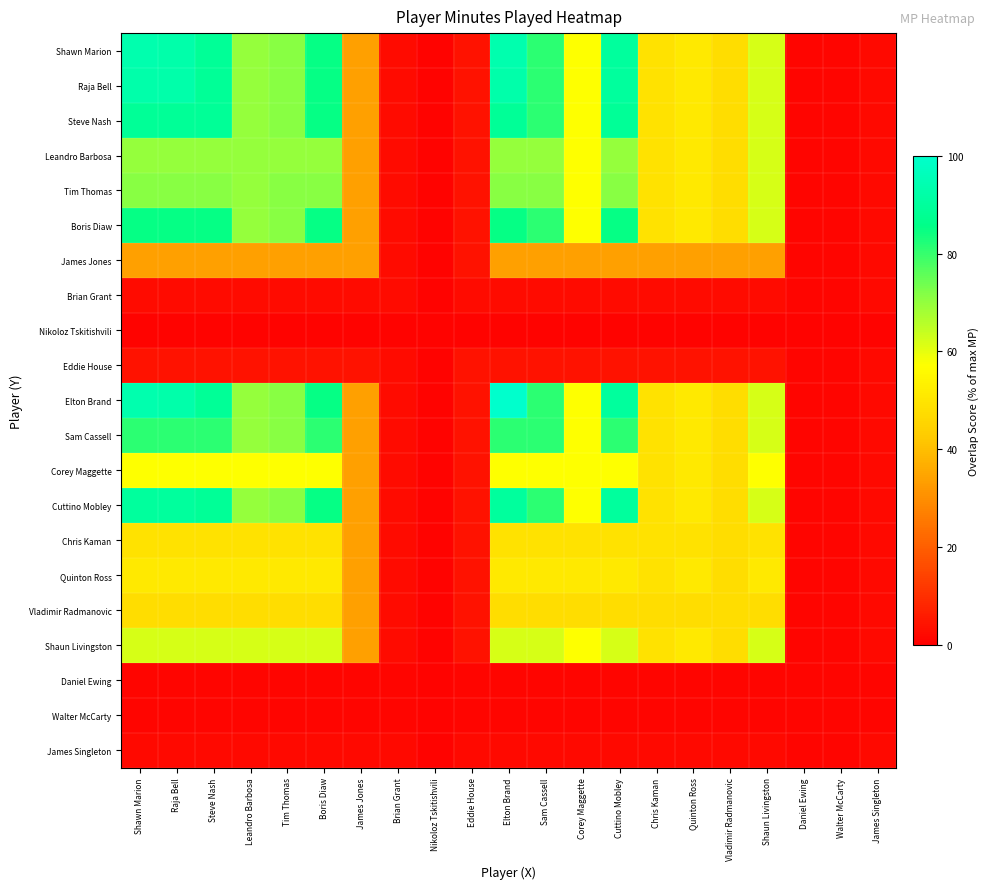

Reading left to right, what are all the values shown in this chart?

Shawn Marion: Shawn Marion=93.4	Raja Bell=92.8	Steve Nash=89.0	Leandro Barbosa=69.6	Tim Thomas=71.2	Boris Diaw=85.0	James Jones=33.9	Brian Grant=2.5	Nikoloz Tskitishvili=0.9	Eddie House=4.1	Elton Brand=93.4	Sam Cassell=81.2	Corey Maggette=57.1	Cuttino Mobley=90.0	Chris Kaman=48.9	Quinton Ross=50.8	Vladimir Radmanovic=48.0	Shaun Livingston=62.1	Daniel Ewing=1.3	Walter McCarty=1.3	James Singleton=2.2
Raja Bell: Shawn Marion=92.8	Raja Bell=92.8	Steve Nash=89.0	Leandro Barbosa=69.6	Tim Thomas=71.2	Boris Diaw=85.0	James Jones=33.9	Brian Grant=2.5	Nikoloz Tskitishvili=0.9	Eddie House=4.1	Elton Brand=92.8	Sam Cassell=81.2	Corey Maggette=57.1	Cuttino Mobley=90.0	Chris Kaman=48.9	Quinton Ross=50.8	Vladimir Radmanovic=48.0	Shaun Livingston=62.1	Daniel Ewing=1.3	Walter McCarty=1.3	James Singleton=2.2
Steve Nash: Shawn Marion=89.0	Raja Bell=89.0	Steve Nash=89.0	Leandro Barbosa=69.6	Tim Thomas=71.2	Boris Diaw=85.0	James Jones=33.9	Brian Grant=2.5	Nikoloz Tskitishvili=0.9	Eddie House=4.1	Elton Brand=89.0	Sam Cassell=81.2	Corey Maggette=57.1	Cuttino Mobley=89.0	Chris Kaman=48.9	Quinton Ross=50.8	Vladimir Radmanovic=48.0	Shaun Livingston=62.1	Daniel Ewing=1.3	Walter McCarty=1.3	James Singleton=2.2
Leandro Barbosa: Shawn Marion=69.6	Raja Bell=69.6	Steve Nash=69.6	Leandro Barbosa=69.6	Tim Thomas=69.6	Boris Diaw=69.6	James Jones=33.9	Brian Grant=2.5	Nikoloz Tskitishvili=0.9	Eddie House=4.1	Elton Brand=69.6	Sam Cassell=69.6	Corey Maggette=57.1	Cuttino Mobley=69.6	Chris Kaman=48.9	Quinton Ross=50.8	Vladimir Radmanovic=48.0	Shaun Livingston=62.1	Daniel Ewing=1.3	Walter McCarty=1.3	James Singleton=2.2
Tim Thomas: Shawn Marion=71.2	Raja Bell=71.2	Steve Nash=71.2	Leandro Barbosa=69.6	Tim Thomas=71.2	Boris Diaw=71.2	James Jones=33.9	Brian Grant=2.5	Nikoloz Tskitishvili=0.9	Eddie House=4.1	Elton Brand=71.2	Sam Cassell=71.2	Corey Maggette=57.1	Cuttino Mobley=71.2	Chris Kaman=48.9	Quinton Ross=50.8	Vladimir Radmanovic=48.0	Shaun Livingston=62.1	Daniel Ewing=1.3	Walter McCarty=1.3	James Singleton=2.2
Boris Diaw: Shawn Marion=85.0	Raja Bell=85.0	Steve Nash=85.0	Leandro Barbosa=69.6	Tim Thomas=71.2	Boris Diaw=85.0	James Jones=33.9	Brian Grant=2.5	Nikoloz Tskitishvili=0.9	Eddie House=4.1	Elton Brand=85.0	Sam Cassell=81.2	Corey Maggette=57.1	Cuttino Mobley=85.0	Chris Kaman=48.9	Quinton Ross=50.8	Vladimir Radmanovic=48.0	Shaun Livingston=62.1	Daniel Ewing=1.3	Walter McCarty=1.3	James Singleton=2.2
James Jones: Shawn Marion=33.9	Raja Bell=33.9	Steve Nash=33.9	Leandro Barbosa=33.9	Tim Thomas=33.9	Boris Diaw=33.9	James Jones=33.9	Brian Grant=2.5	Nikoloz Tskitishvili=0.9	Eddie House=4.1	Elton Brand=33.9	Sam Cassell=33.9	Corey Maggette=33.9	Cuttino Mobley=33.9	Chris Kaman=33.9	Quinton Ross=33.9	Vladimir Radmanovic=33.9	Shaun Livingston=33.9	Daniel Ewing=1.3	Walter McCarty=1.3	James Singleton=2.2
Brian Grant: Shawn Marion=2.5	Raja Bell=2.5	Steve Nash=2.5	Leandro Barbosa=2.5	Tim Thomas=2.5	Boris Diaw=2.5	James Jones=2.5	Brian Grant=2.5	Nikoloz Tskitishvili=0.9	Eddie House=2.5	Elton Brand=2.5	Sam Cassell=2.5	Corey Maggette=2.5	Cuttino Mobley=2.5	Chris Kaman=2.5	Quinton Ross=2.5	Vladimir Radmanovic=2.5	Shaun Livingston=2.5	Daniel Ewing=1.3	Walter McCarty=1.3	James Singleton=2.2
Nikoloz Tskitishvili: Shawn Marion=0.9	Raja Bell=0.9	Steve Nash=0.9	Leandro Barbosa=0.9	Tim Thomas=0.9	Boris Diaw=0.9	James Jones=0.9	Brian Grant=0.9	Nikoloz Tskitishvili=0.9	Eddie House=0.9	Elton Brand=0.9	Sam Cassell=0.9	Corey Maggette=0.9	Cuttino Mobley=0.9	Chris Kaman=0.9	Quinton Ross=0.9	Vladimir Radmanovic=0.9	Shaun Livingston=0.9	Daniel Ewing=0.9	Walter McCarty=0.9	James Singleton=0.9
Eddie House: Shawn Marion=4.1	Raja Bell=4.1	Steve Nash=4.1	Leandro Barbosa=4.1	Tim Thomas=4.1	Boris Diaw=4.1	James Jones=4.1	Brian Grant=2.5	Nikoloz Tskitishvili=0.9	Eddie House=4.1	Elton Brand=4.1	Sam Cassell=4.1	Corey Maggette=4.1	Cuttino Mobley=4.1	Chris Kaman=4.1	Quinton Ross=4.1	Vladimir Radmanovic=4.1	Shaun Livingston=4.1	Daniel Ewing=1.3	Walter McCarty=1.3	James Singleton=2.2
Elton Brand: Shawn Marion=93.4	Raja Bell=92.8	Steve Nash=89.0	Leandro Barbosa=69.6	Tim Thomas=71.2	Boris Diaw=85.0	James Jones=33.9	Brian Grant=2.5	Nikoloz Tskitishvili=0.9	Eddie House=4.1	Elton Brand=100.0	Sam Cassell=81.2	Corey Maggette=57.1	Cuttino Mobley=90.0	Chris Kaman=48.9	Quinton Ross=50.8	Vladimir Radmanovic=48.0	Shaun Livingston=62.1	Daniel Ewing=1.3	Walter McCarty=1.3	James Singleton=2.2
Sam Cassell: Shawn Marion=81.2	Raja Bell=81.2	Steve Nash=81.2	Leandro Barbosa=69.6	Tim Thomas=71.2	Boris Diaw=81.2	James Jones=33.9	Brian Grant=2.5	Nikoloz Tskitishvili=0.9	Eddie House=4.1	Elton Brand=81.2	Sam Cassell=81.2	Corey Maggette=57.1	Cuttino Mobley=81.2	Chris Kaman=48.9	Quinton Ross=50.8	Vladimir Radmanovic=48.0	Shaun Livingston=62.1	Daniel Ewing=1.3	Walter McCarty=1.3	James Singleton=2.2
Corey Maggette: Shawn Marion=57.1	Raja Bell=57.1	Steve Nash=57.1	Leandro Barbosa=57.1	Tim Thomas=57.1	Boris Diaw=57.1	James Jones=33.9	Brian Grant=2.5	Nikoloz Tskitishvili=0.9	Eddie House=4.1	Elton Brand=57.1	Sam Cassell=57.1	Corey Maggette=57.1	Cuttino Mobley=57.1	Chris Kaman=48.9	Quinton Ross=50.8	Vladimir Radmanovic=48.0	Shaun Livingston=57.1	Daniel Ewing=1.3	Walter McCarty=1.3	James Singleton=2.2
Cuttino Mobley: Shawn Marion=90.0	Raja Bell=90.0	Steve Nash=89.0	Leandro Barbosa=69.6	Tim Thomas=71.2	Boris Diaw=85.0	James Jones=33.9	Brian Grant=2.5	Nikoloz Tskitishvili=0.9	Eddie House=4.1	Elton Brand=90.0	Sam Cassell=81.2	Corey Maggette=57.1	Cuttino Mobley=90.0	Chris Kaman=48.9	Quinton Ross=50.8	Vladimir Radmanovic=48.0	Shaun Livingston=62.1	Daniel Ewing=1.3	Walter McCarty=1.3	James Singleton=2.2
Chris Kaman: Shawn Marion=48.9	Raja Bell=48.9	Steve Nash=48.9	Leandro Barbosa=48.9	Tim Thomas=48.9	Boris Diaw=48.9	James Jones=33.9	Brian Grant=2.5	Nikoloz Tskitishvili=0.9	Eddie House=4.1	Elton Brand=48.9	Sam Cassell=48.9	Corey Maggette=48.9	Cuttino Mobley=48.9	Chris Kaman=48.9	Quinton Ross=48.9	Vladimir Radmanovic=48.0	Shaun Livingston=48.9	Daniel Ewing=1.3	Walter McCarty=1.3	James Singleton=2.2
Quinton Ross: Shawn Marion=50.8	Raja Bell=50.8	Steve Nash=50.8	Leandro Barbosa=50.8	Tim Thomas=50.8	Boris Diaw=50.8	James Jones=33.9	Brian Grant=2.5	Nikoloz Tskitishvili=0.9	Eddie House=4.1	Elton Brand=50.8	Sam Cassell=50.8	Corey Maggette=50.8	Cuttino Mobley=50.8	Chris Kaman=48.9	Quinton Ross=50.8	Vladimir Radmanovic=48.0	Shaun Livingston=50.8	Daniel Ewing=1.3	Walter McCarty=1.3	James Singleton=2.2
Vladimir Radmanovic: Shawn Marion=48.0	Raja Bell=48.0	Steve Nash=48.0	Leandro Barbosa=48.0	Tim Thomas=48.0	Boris Diaw=48.0	James Jones=33.9	Brian Grant=2.5	Nikoloz Tskitishvili=0.9	Eddie House=4.1	Elton Brand=48.0	Sam Cassell=48.0	Corey Maggette=48.0	Cuttino Mobley=48.0	Chris Kaman=48.0	Quinton Ross=48.0	Vladimir Radmanovic=48.0	Shaun Livingston=48.0	Daniel Ewing=1.3	Walter McCarty=1.3	James Singleton=2.2
Shaun Livingston: Shawn Marion=62.1	Raja Bell=62.1	Steve Nash=62.1	Leandro Barbosa=62.1	Tim Thomas=62.1	Boris Diaw=62.1	James Jones=33.9	Brian Grant=2.5	Nikoloz Tskitishvili=0.9	Eddie House=4.1	Elton Brand=62.1	Sam Cassell=62.1	Corey Maggette=57.1	Cuttino Mobley=62.1	Chris Kaman=48.9	Quinton Ross=50.8	Vladimir Radmanovic=48.0	Shaun Livingston=62.1	Daniel Ewing=1.3	Walter McCarty=1.3	James Singleton=2.2
Daniel Ewing: Shawn Marion=1.3	Raja Bell=1.3	Steve Nash=1.3	Leandro Barbosa=1.3	Tim Thomas=1.3	Boris Diaw=1.3	James Jones=1.3	Brian Grant=1.3	Nikoloz Tskitishvili=0.9	Eddie House=1.3	Elton Brand=1.3	Sam Cassell=1.3	Corey Maggette=1.3	Cuttino Mobley=1.3	Chris Kaman=1.3	Quinton Ross=1.3	Vladimir Radmanovic=1.3	Shaun Livingston=1.3	Daniel Ewing=1.3	Walter McCarty=1.3	James Singleton=1.3
Walter McCarty: Shawn Marion=1.3	Raja Bell=1.3	Steve Nash=1.3	Leandro Barbosa=1.3	Tim Thomas=1.3	Boris Diaw=1.3	James Jones=1.3	Brian Grant=1.3	Nikoloz Tskitishvili=0.9	Eddie House=1.3	Elton Brand=1.3	Sam Cassell=1.3	Corey Maggette=1.3	Cuttino Mobley=1.3	Chris Kaman=1.3	Quinton Ross=1.3	Vladimir Radmanovic=1.3	Shaun Livingston=1.3	Daniel Ewing=1.3	Walter McCarty=1.3	James Singleton=1.3
James Singleton: Shawn Marion=2.2	Raja Bell=2.2	Steve Nash=2.2	Leandro Barbosa=2.2	Tim Thomas=2.2	Boris Diaw=2.2	James Jones=2.2	Brian Grant=2.2	Nikoloz Tskitishvili=0.9	Eddie House=2.2	Elton Brand=2.2	Sam Cassell=2.2	Corey Maggette=2.2	Cuttino Mobley=2.2	Chris Kaman=2.2	Quinton Ross=2.2	Vladimir Radmanovic=2.2	Shaun Livingston=2.2	Daniel Ewing=1.3	Walter McCarty=1.3	James Singleton=2.2